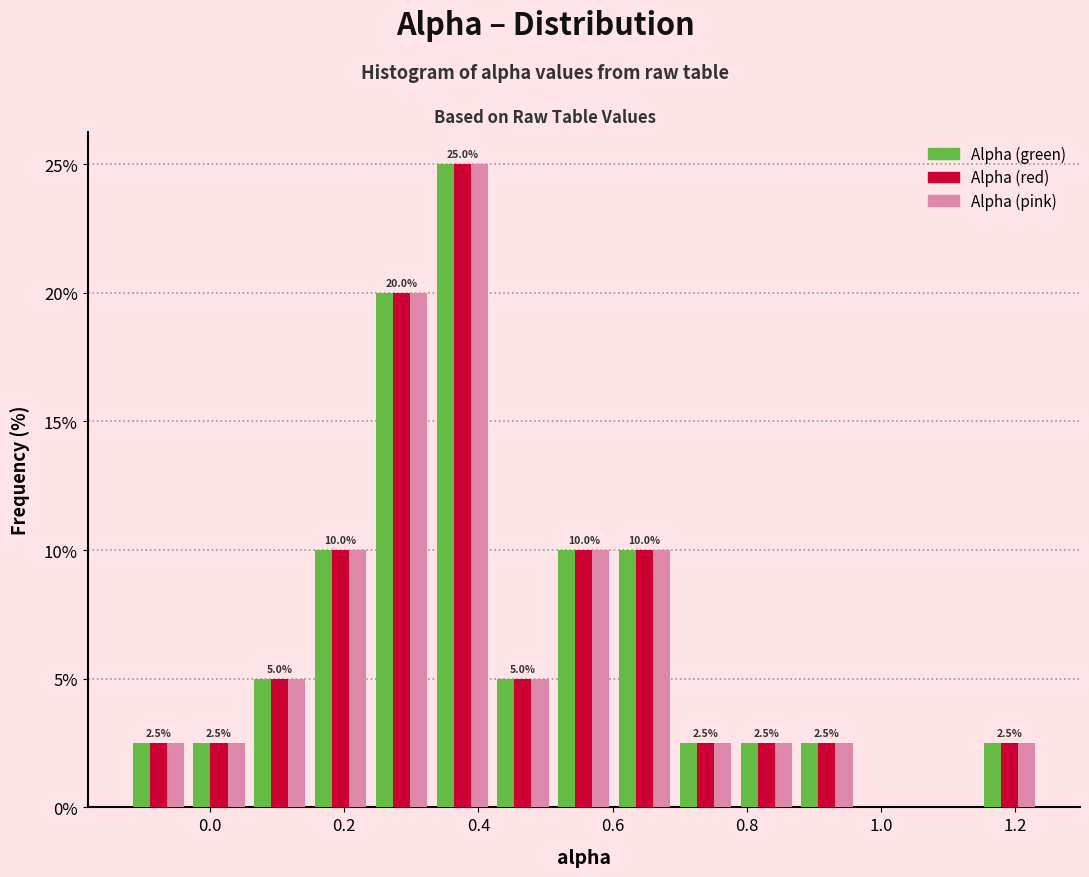

In the Alpha (pink) series, which range on the x-axis has the tallest bar?

0.34 to 0.42